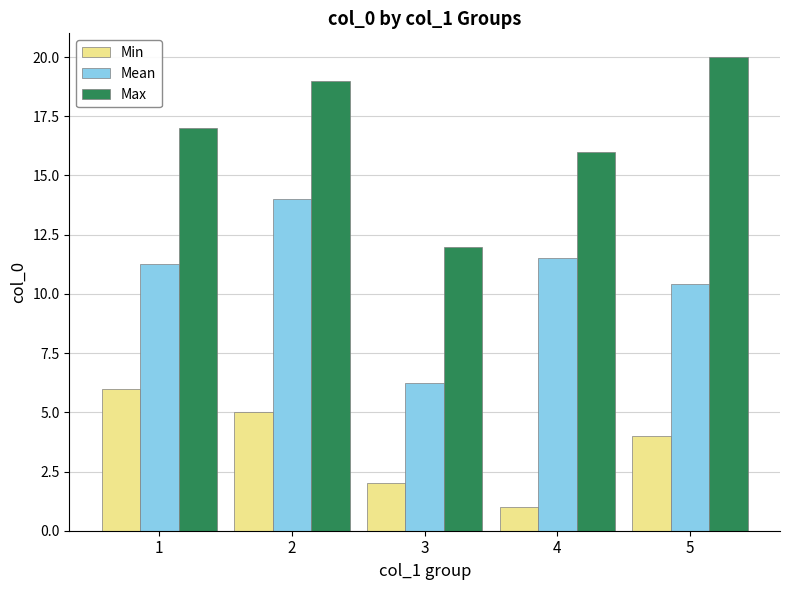

Are the bars grouped side by side (vs. stacked)?

Yes